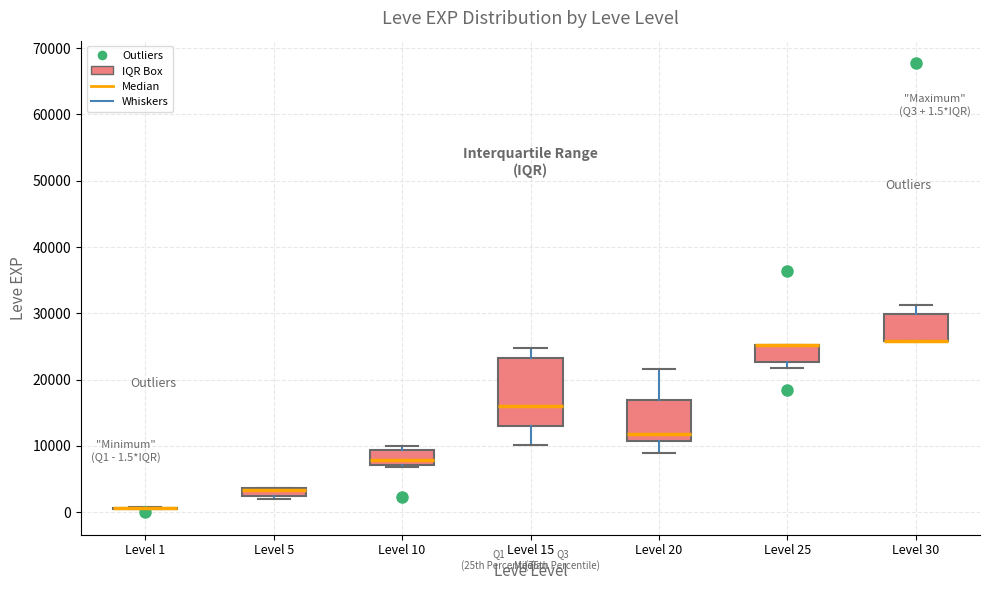

Which box is the tallest, from its lower edge to its upper edge?

Level 15